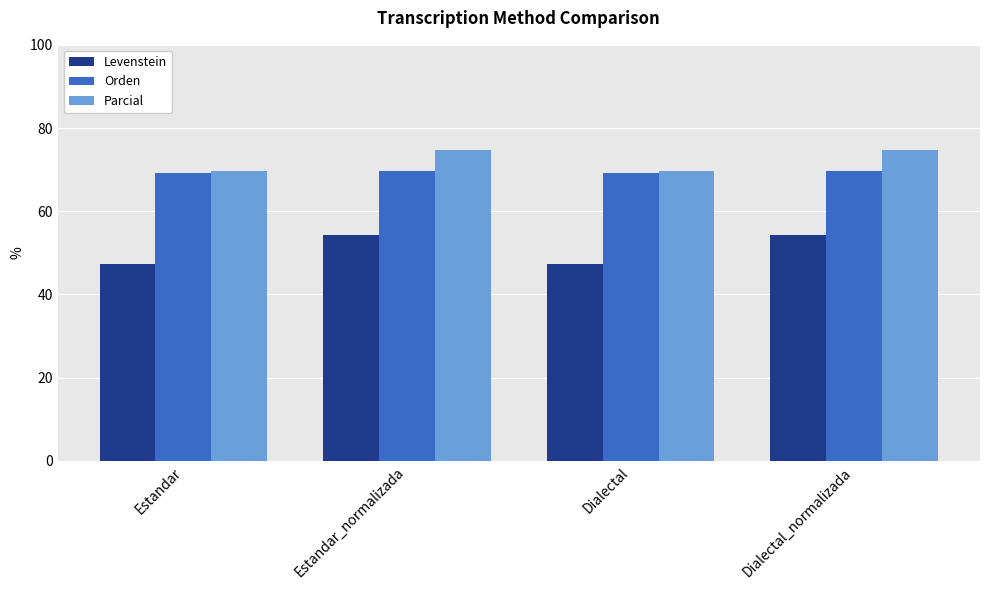

How many categories are shown in the chart?

4